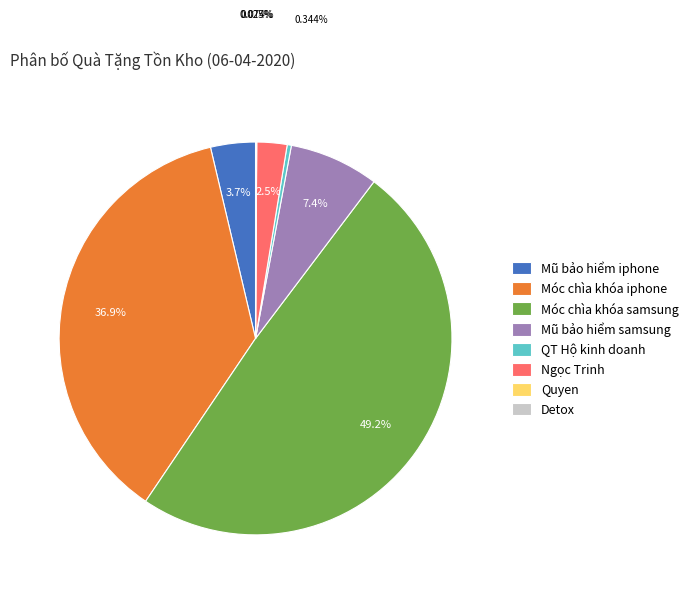

What is the largest slice in the pie chart?

Móc chìa khóa samsung